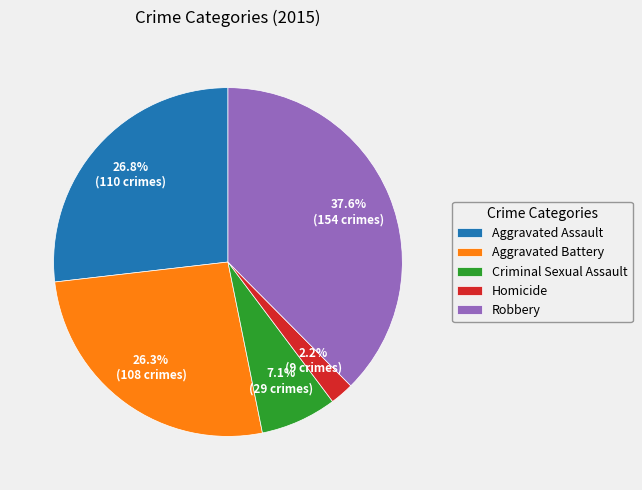

Count the number of slices in the pie.

5